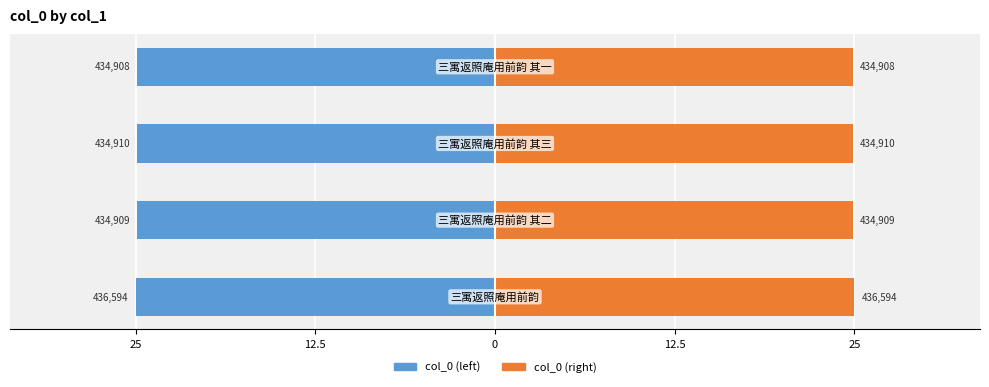

At how many categories does at least one series exceed 1?

4